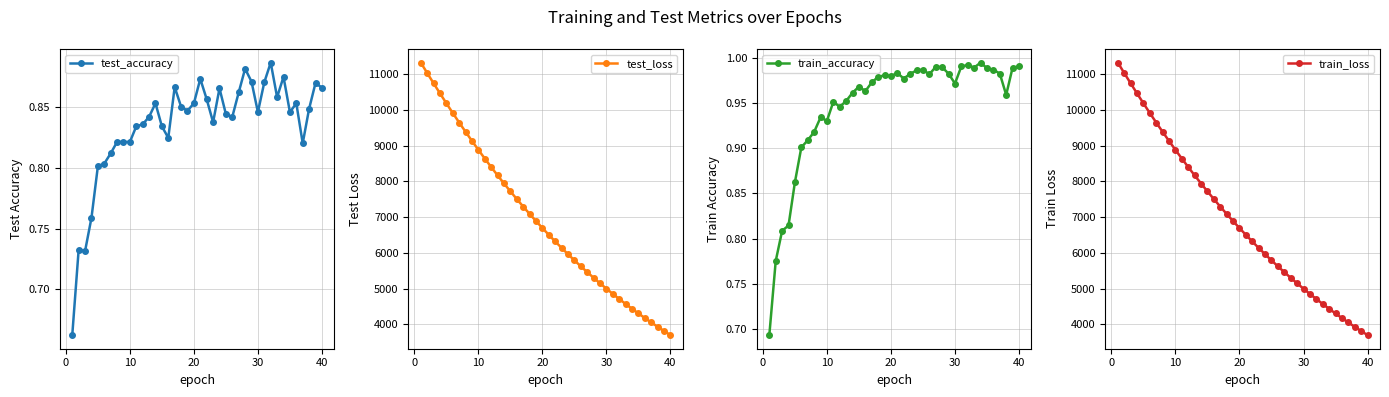

True or false: test_accuracy has more than 1 interior local peaks.

True